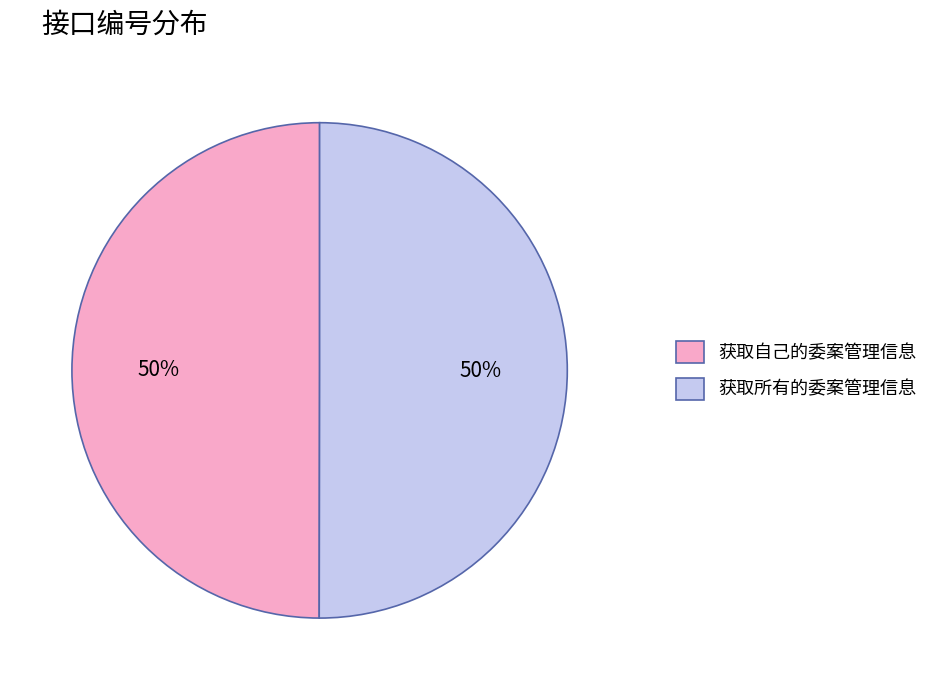

Approximately how many times larger is the value at 获取所有的委案管理信息 compared to 获取自己的委案管理信息?

1.0